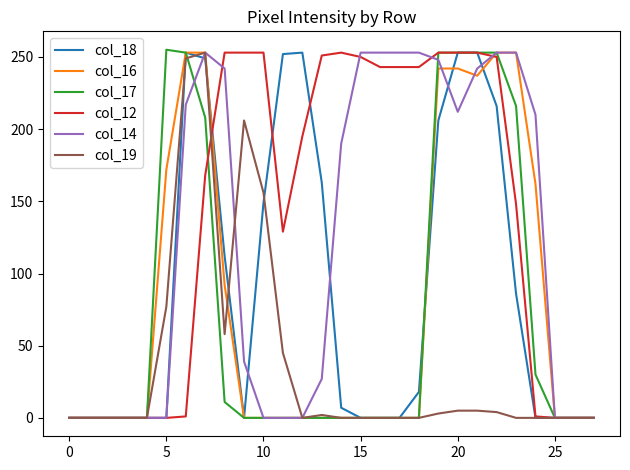

Which series has the largest total across all categories?

col_12